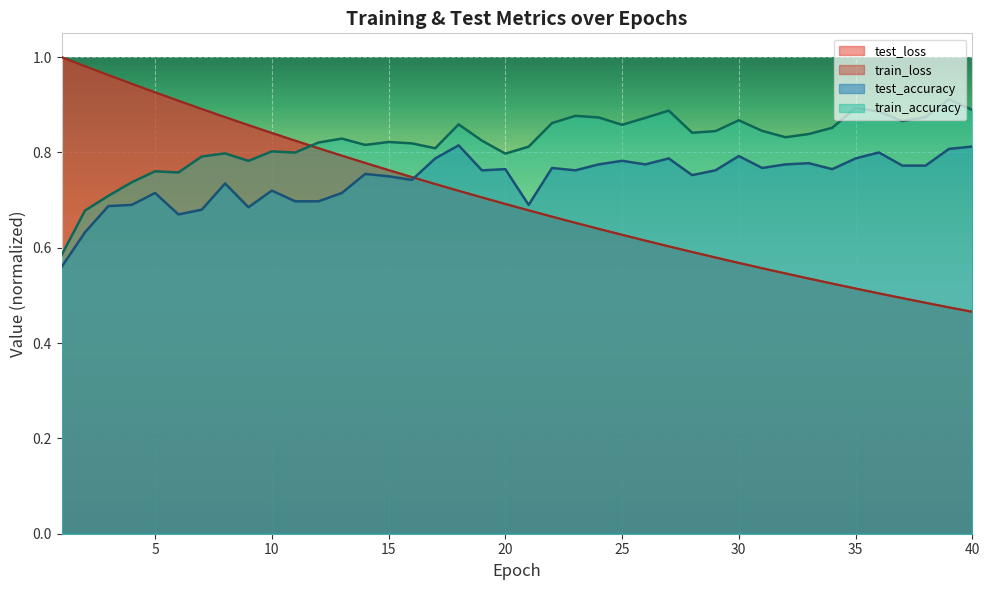

True or false: test_accuracy and train_accuracy intersect in this chart.

False